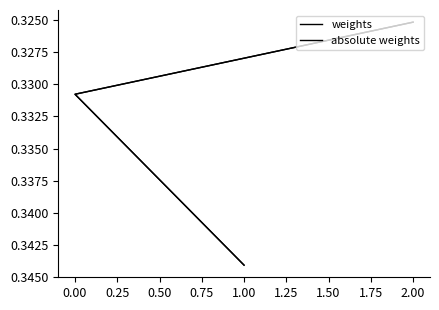

Count the weights values in the range 0 to 1.

3